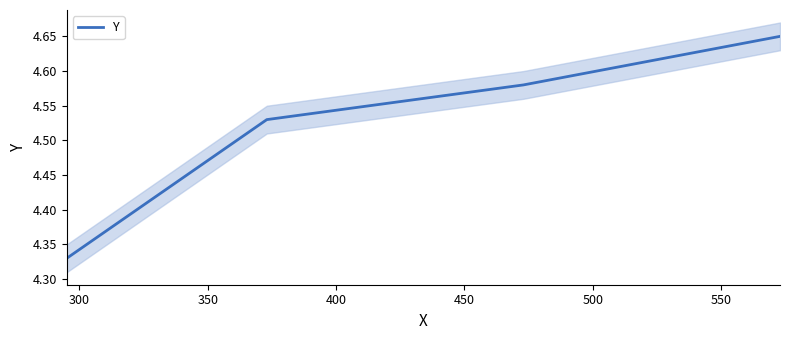

True or false: Y has more than 1 interior local peaks.

False